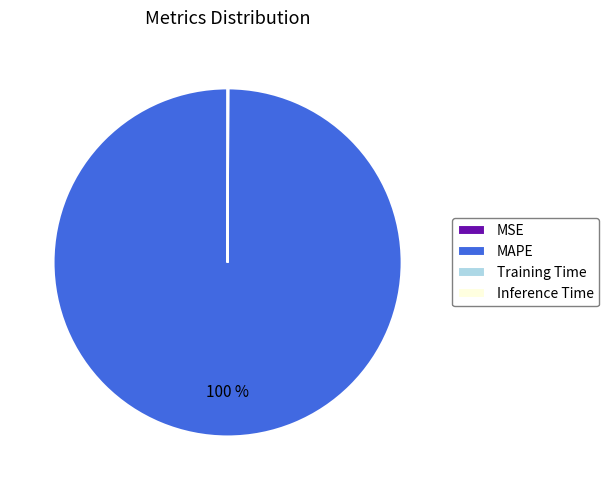

Does MAPE account for over 50% of the chart?

Yes